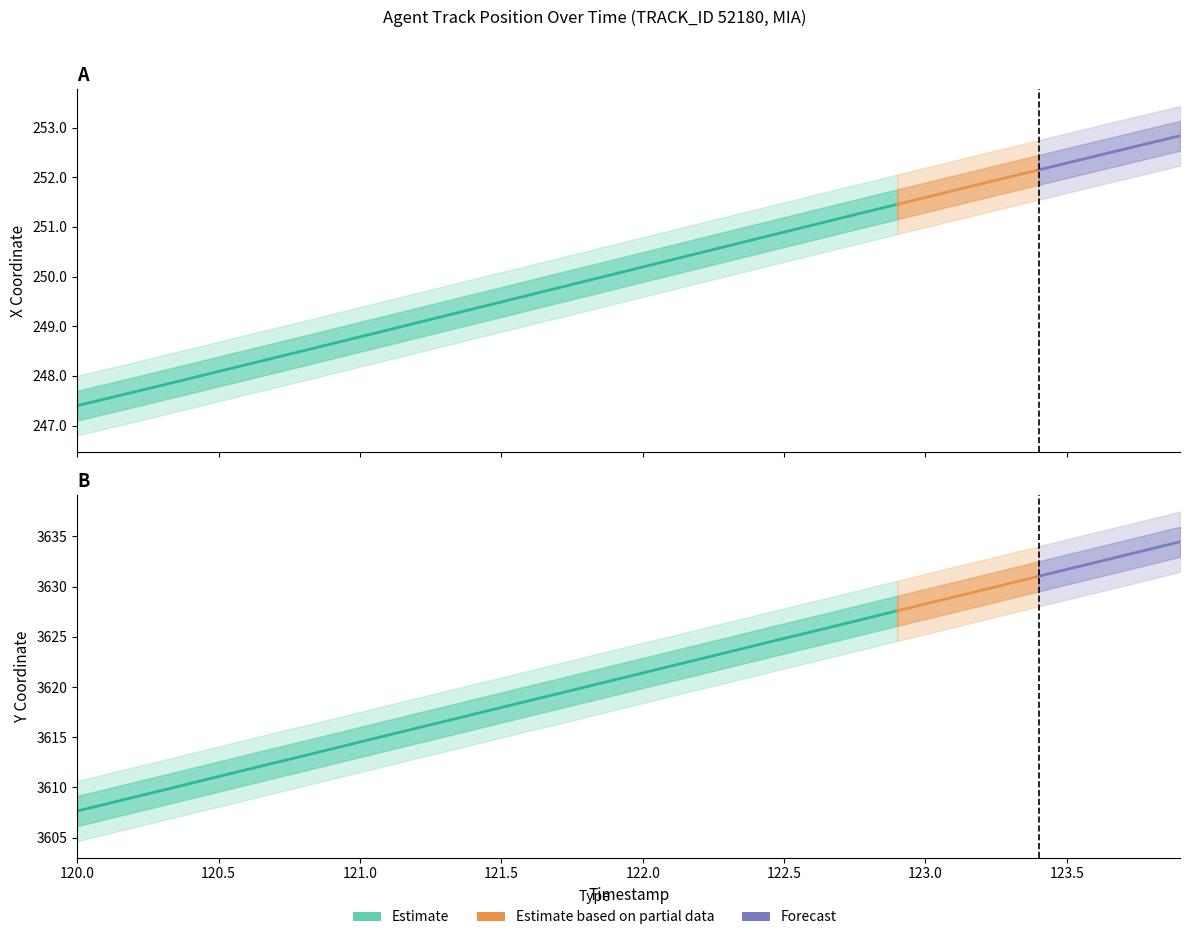

What is the average value of the X series?

250.1